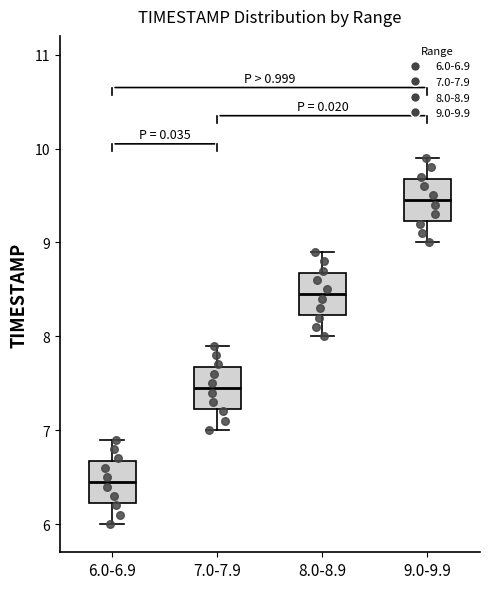

Reading left to right, read every box against the y-axis: the position of its median line, the range the box covers, and the ends of its whiskers. The values are not printed on the chart, so give them approximately, as read against the axis.

6.0-6.9: median 6.5, box 6.2 to 6.7, whiskers 6.0 to 6.9
7.0-7.9: median 7.5, box 7.2 to 7.7, whiskers 7.0 to 7.9
8.0-8.9: median 8.5, box 8.2 to 8.7, whiskers 8.0 to 8.9
9.0-9.9: median 9.5, box 9.2 to 9.7, whiskers 9.0 to 9.9